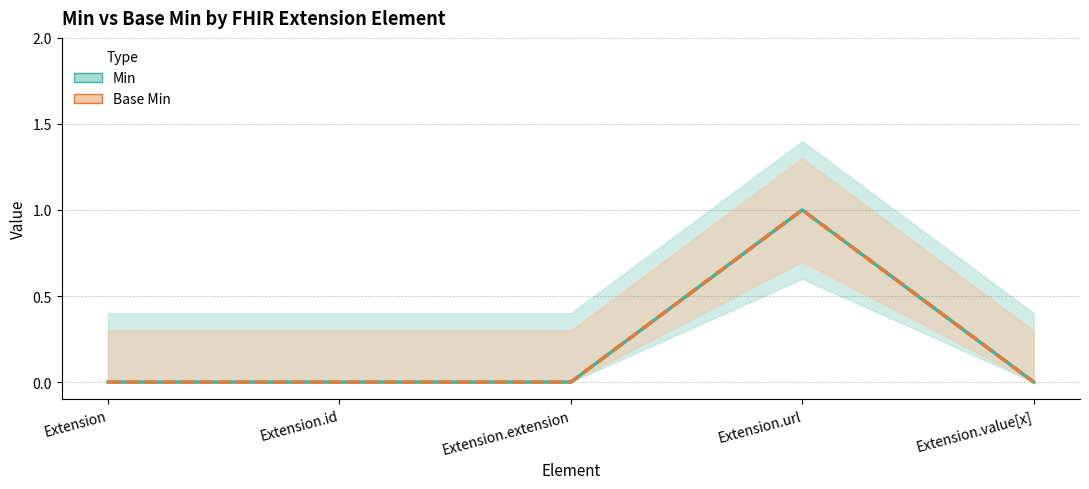

True or false: Min and Base Min cross at least once.

False